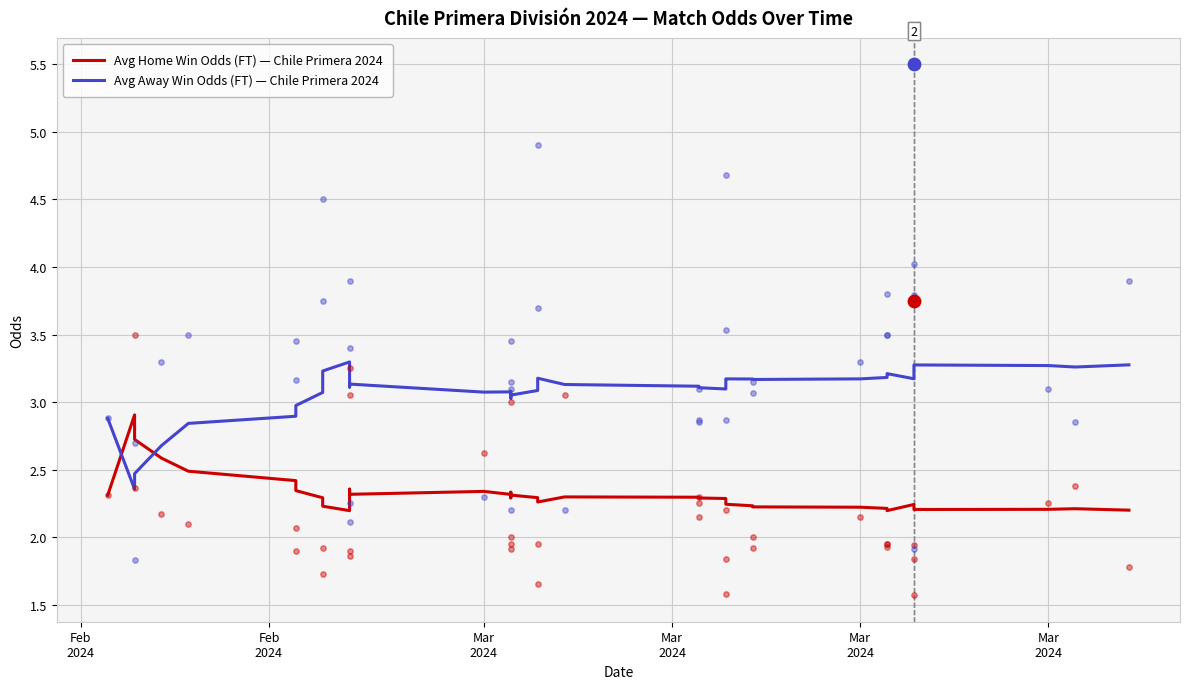

At how many categories does at least one series exceed 3?

33